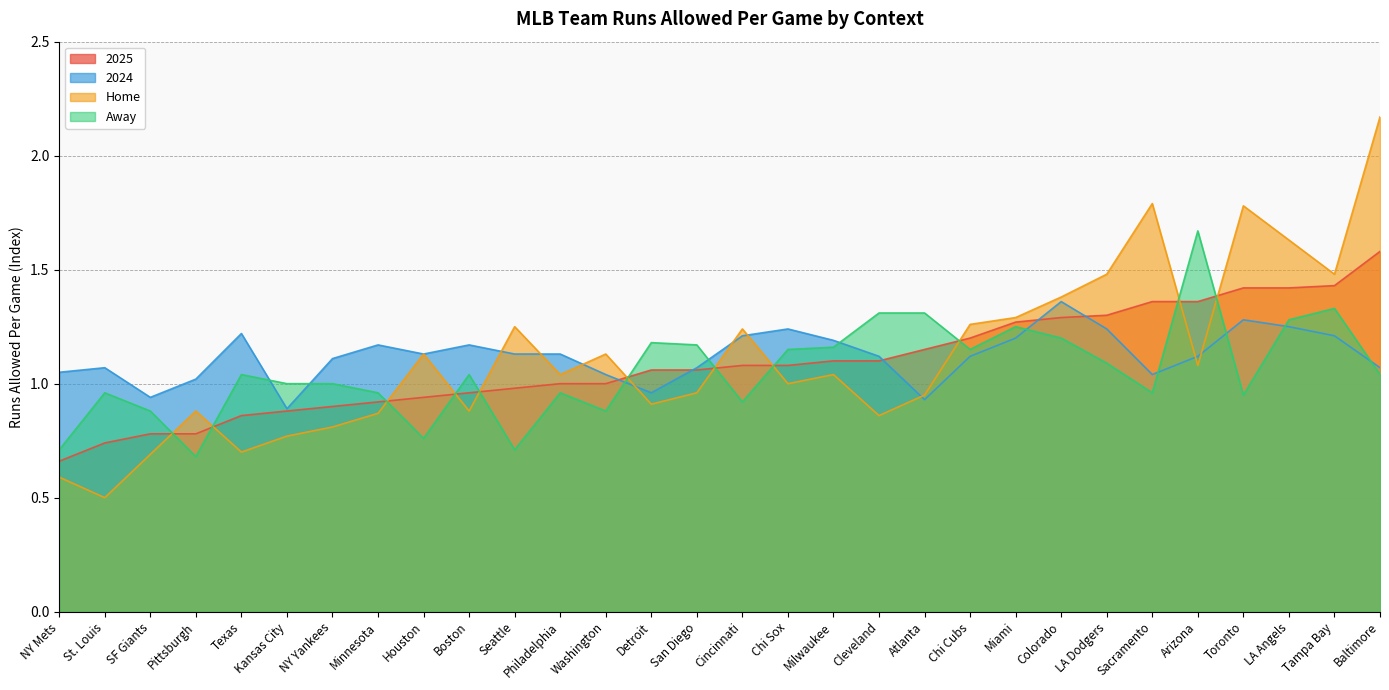

What value does the Home series have at Colorado?

1.4